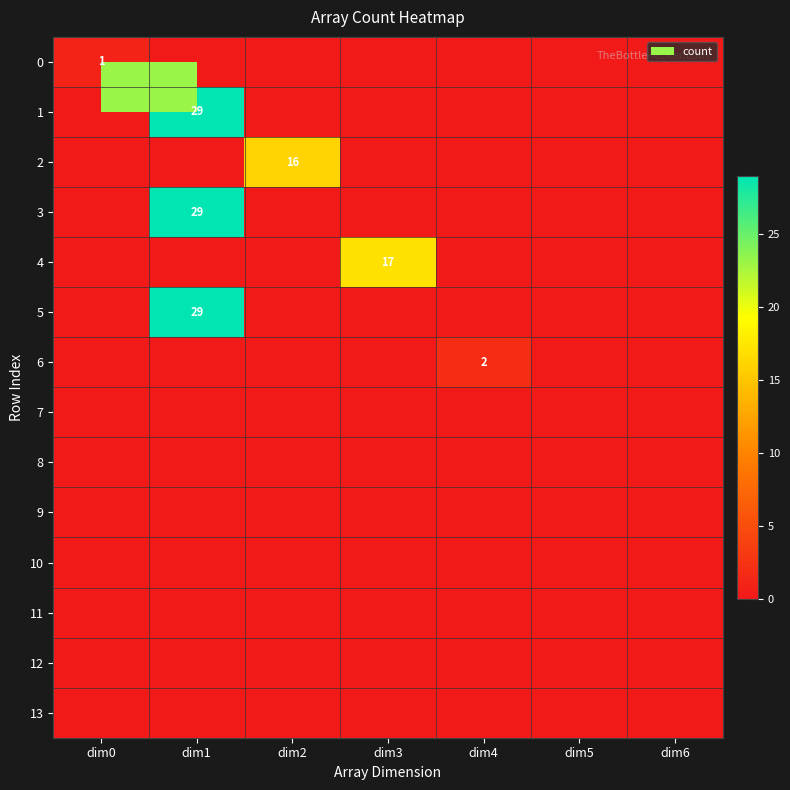

Which category has the lowest value across all series?

dim1